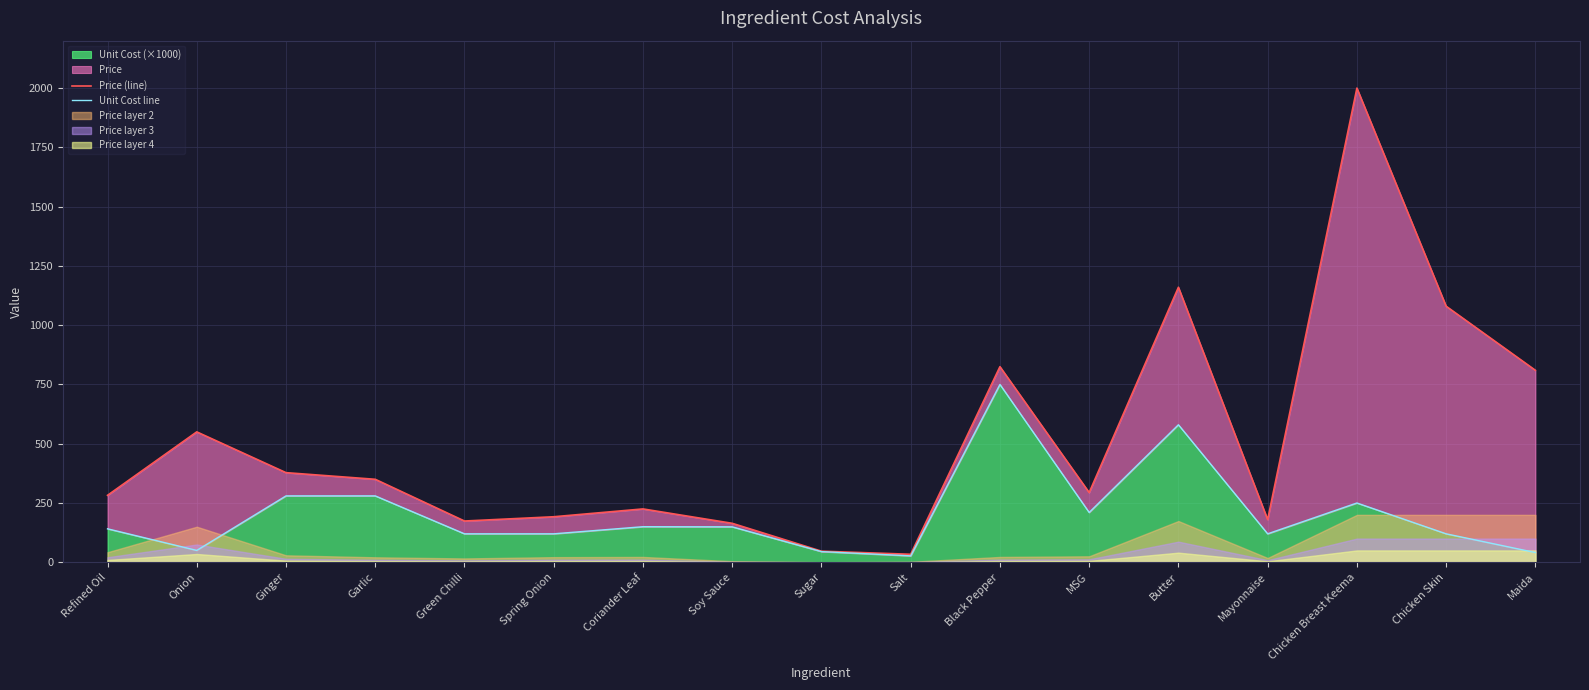

At which label is Unit Cost line closest to 388?

Ginger